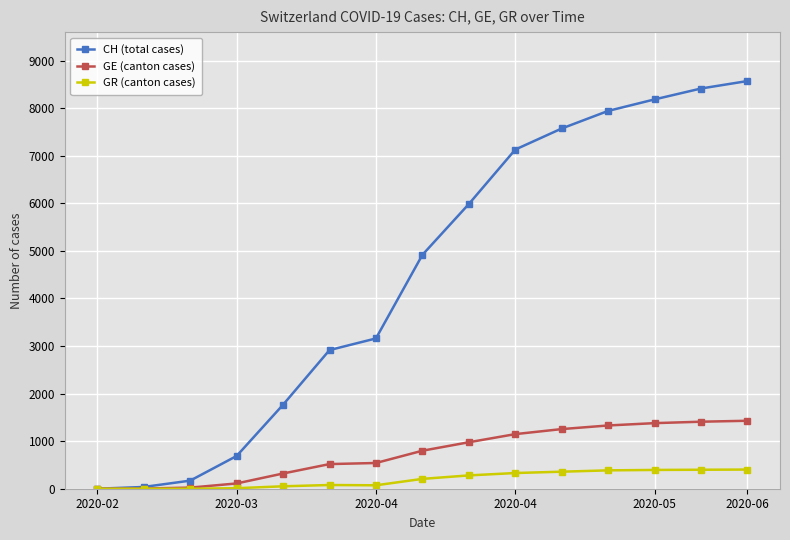

True or false: GR (canton cases) has more than 0 interior local peaks.

True